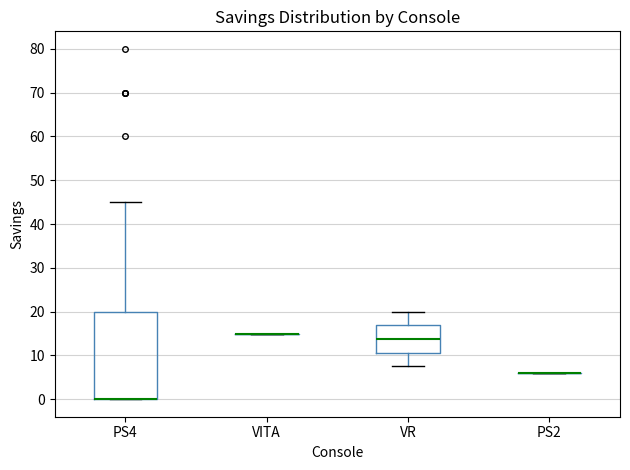

Where is the upper edge of the box for PS4 on the y-axis? The values are not printed on the chart, so give them approximately, as read against the axis.

20